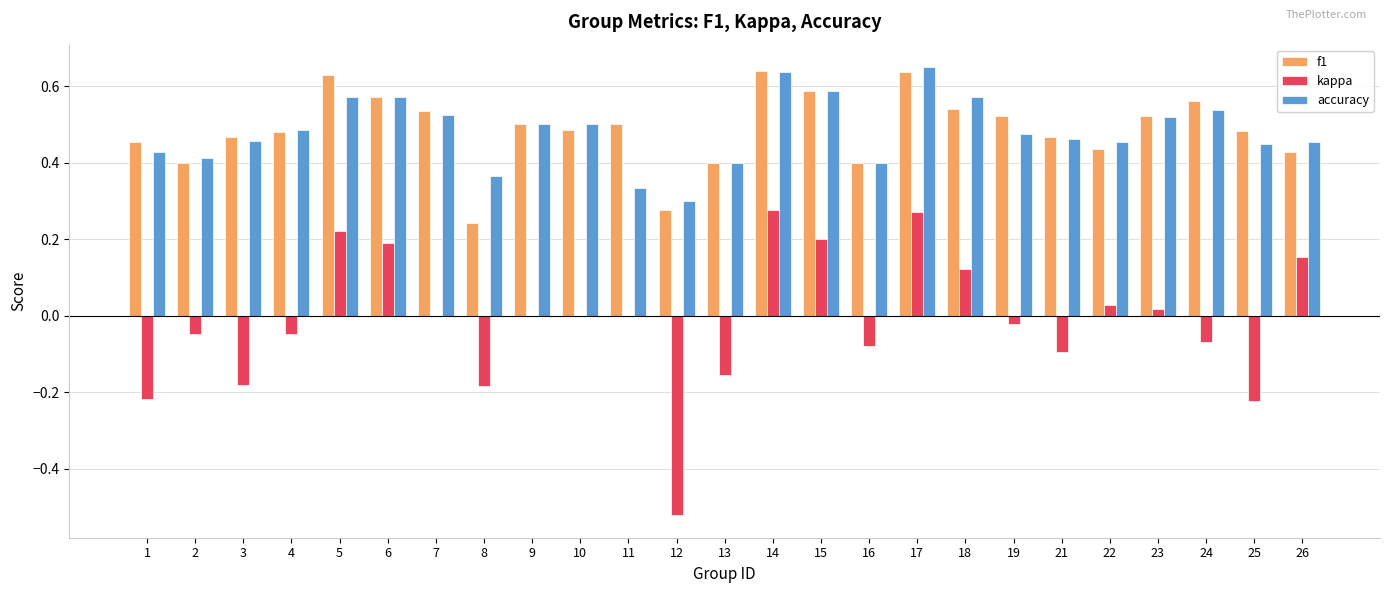

Is it true that accuracy equals 0.4 at 1?

True